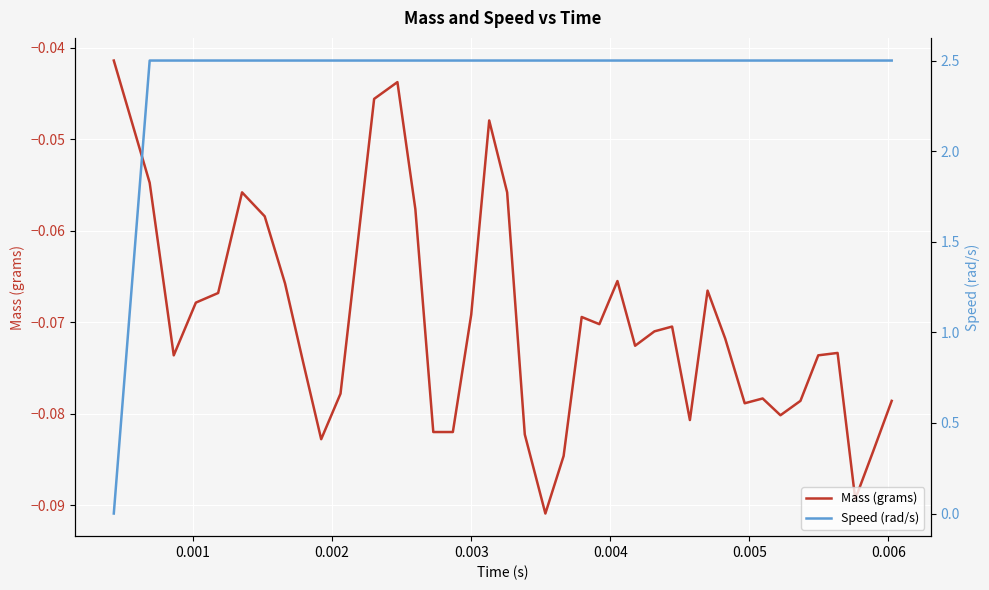

Does the chart display data point markers on the line(s)?

No